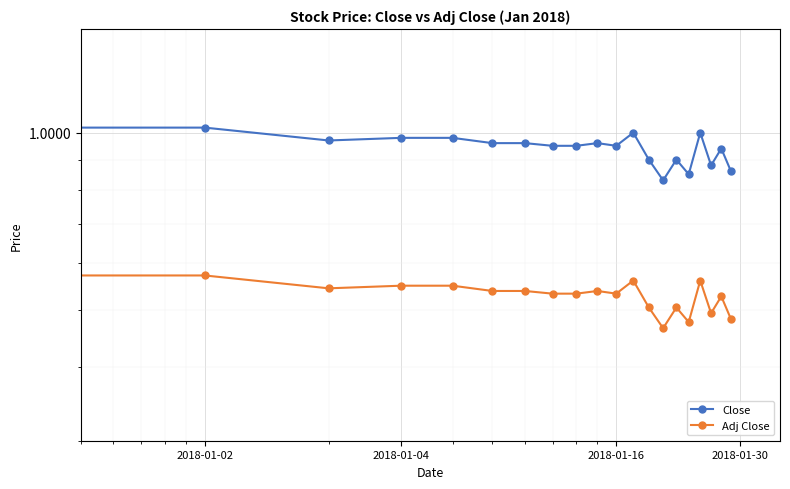

True or false: Adj Close and Close intersect in this chart.

False